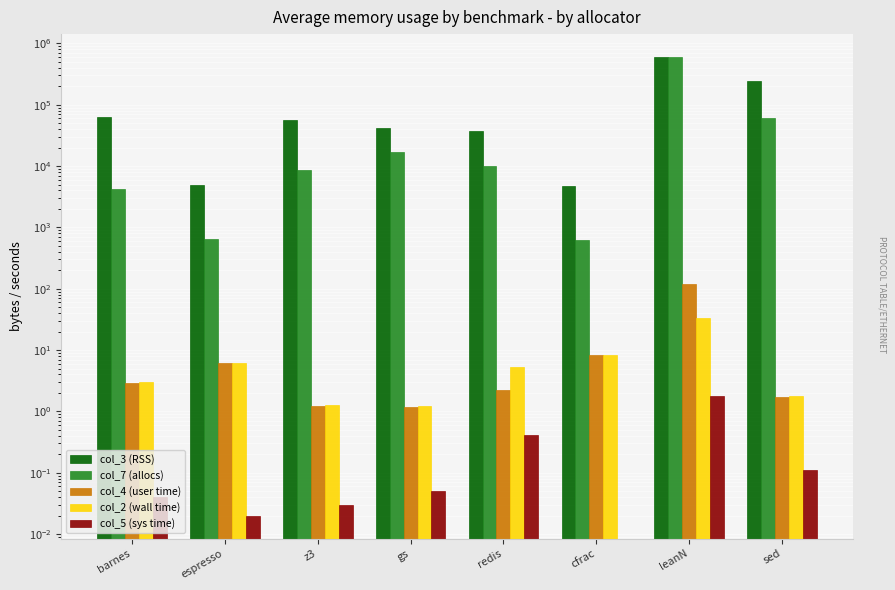

How many groups of bars are there?

8